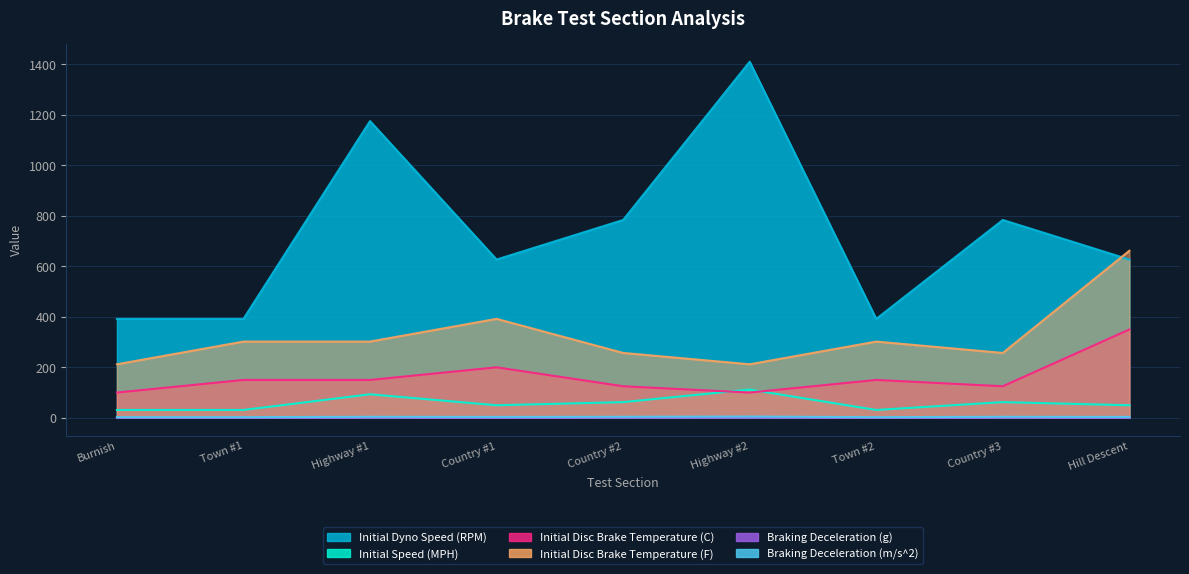

The Braking Deceleration (m/s^2) series shows 4.9 at Highway #2. True or false?

True